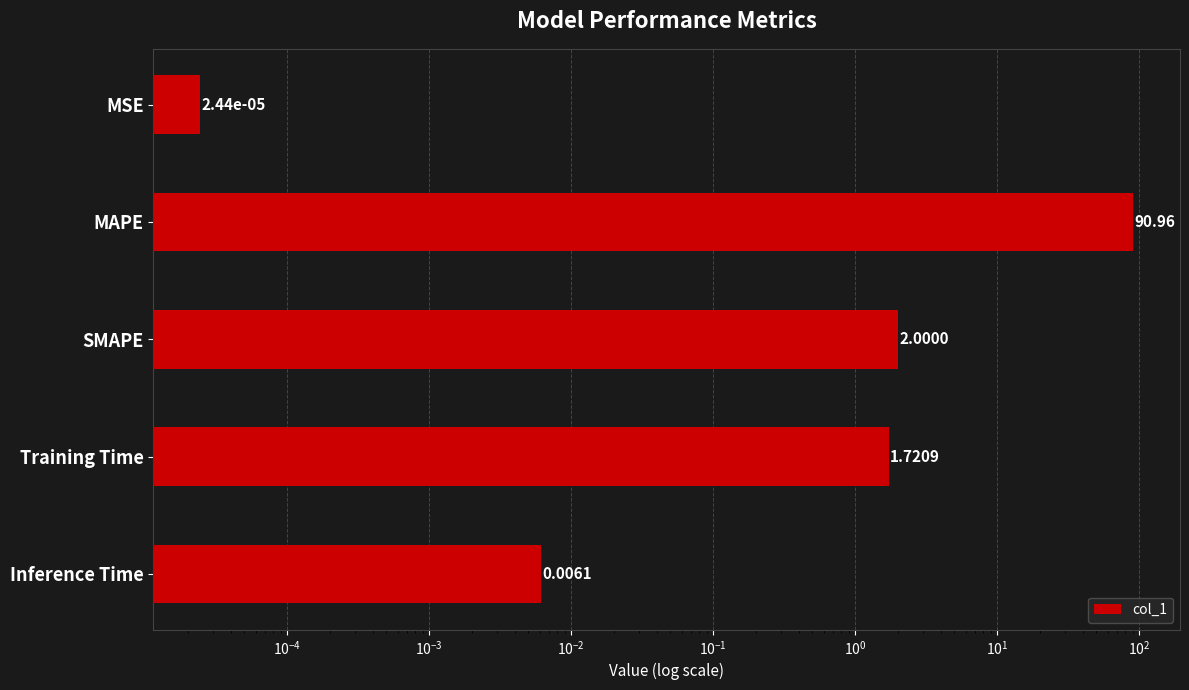

What is the maximum value shown in the chart?

91.0